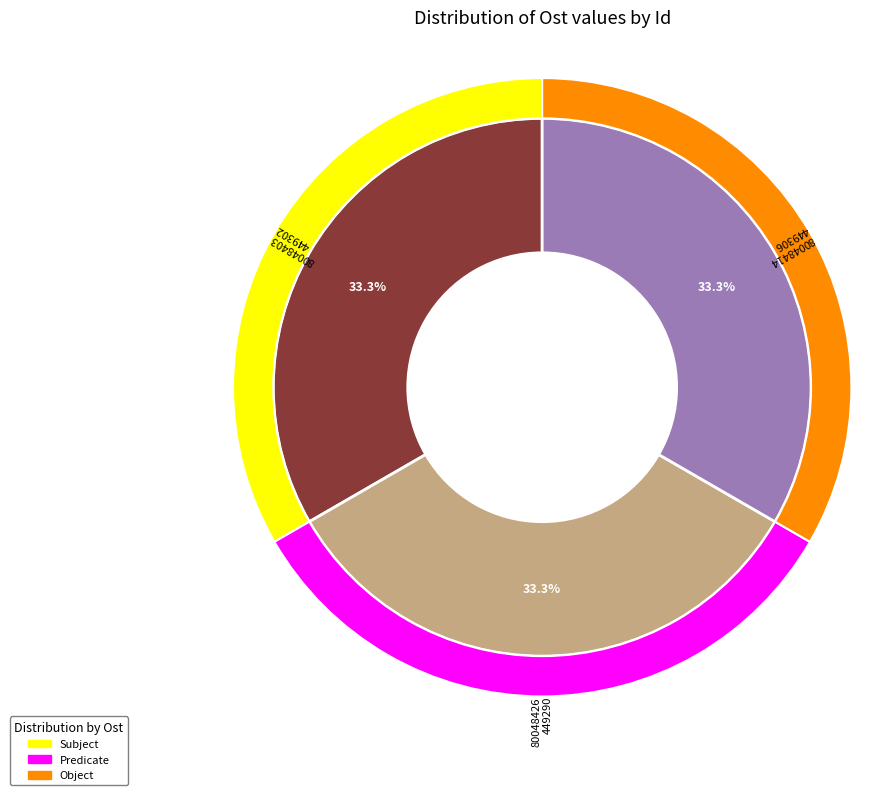

Which category has the smallest portion of the pie?

80048426